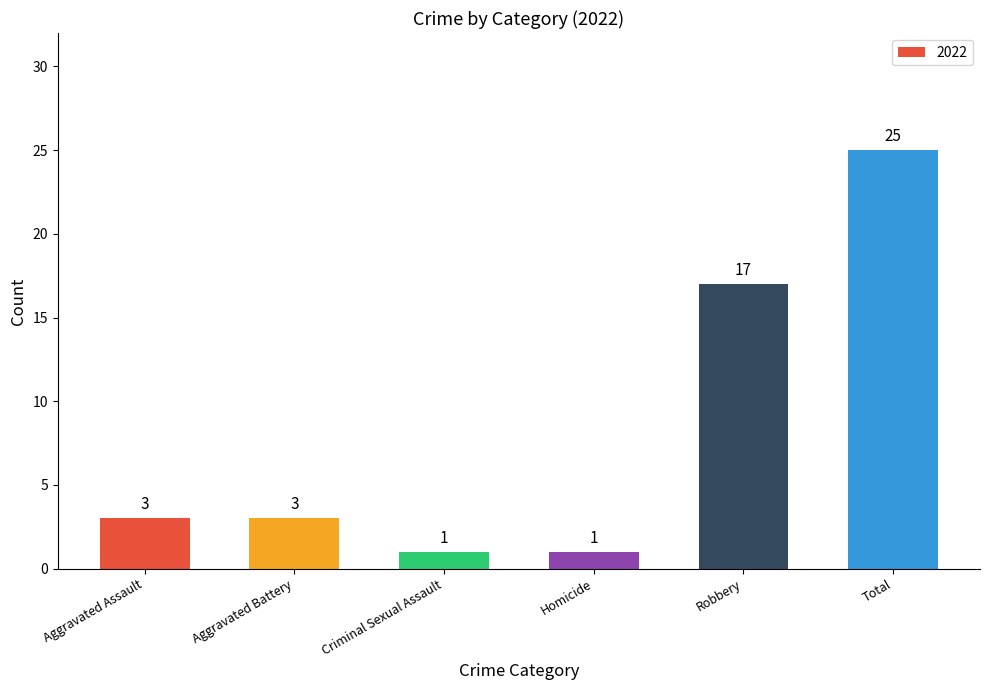

Does the chart contain stacked bars?

No